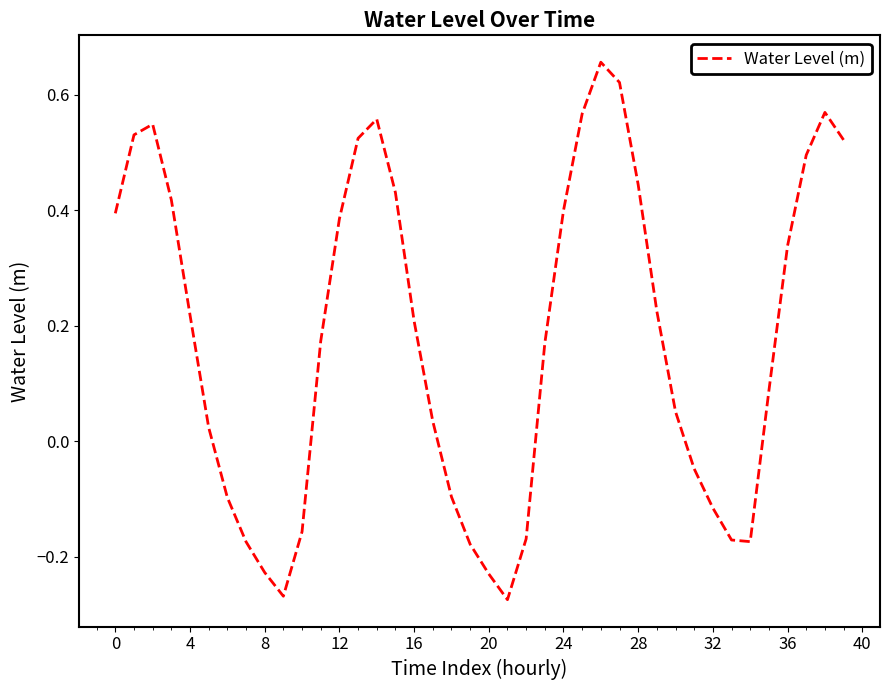

What is the difference between the maximum and minimum values?

0.9